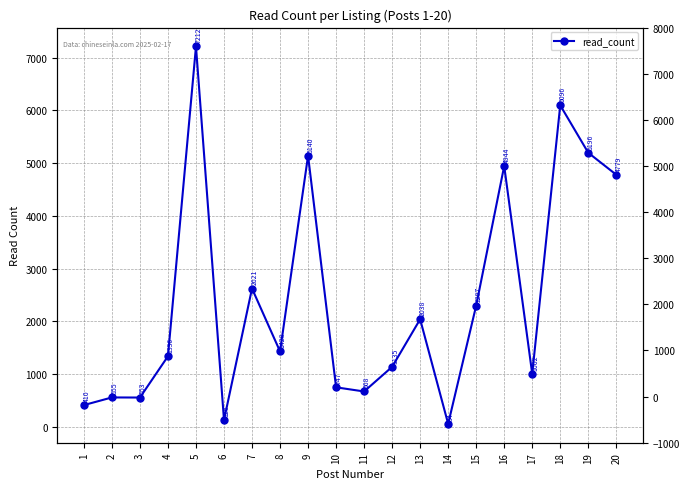

What is the value of the 9th point from the left?

5140